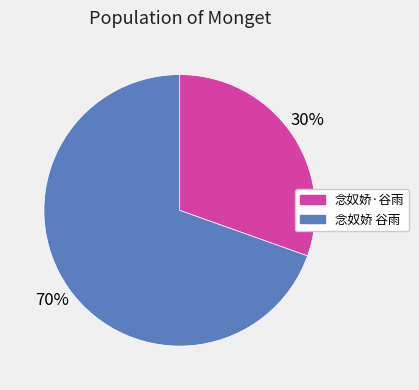

To the nearest percent, what is the average slice percentage?

50%